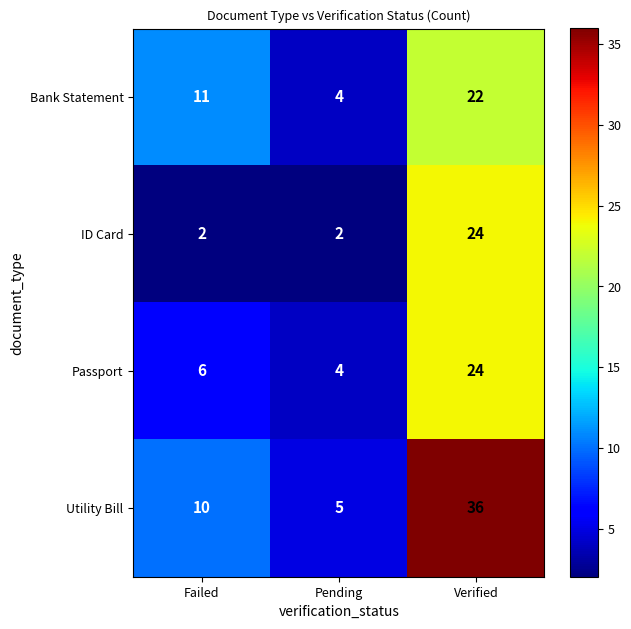

What is the approximate value of Utility Bill at Failed?

10